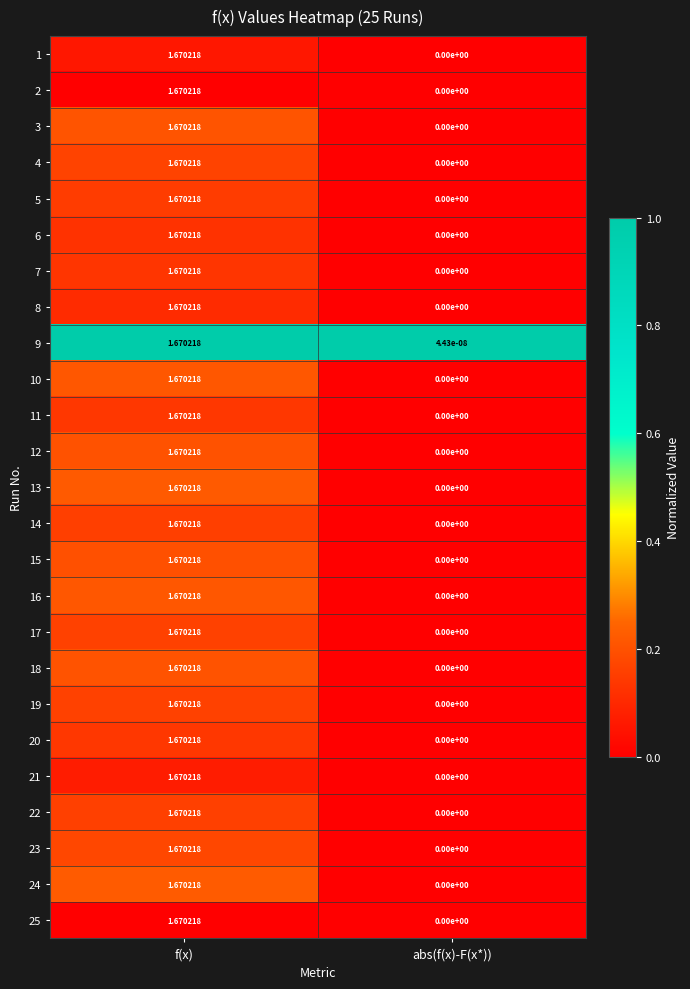

At which category does the chart reach its minimum across all series?

abs(f(x)-F(x*))